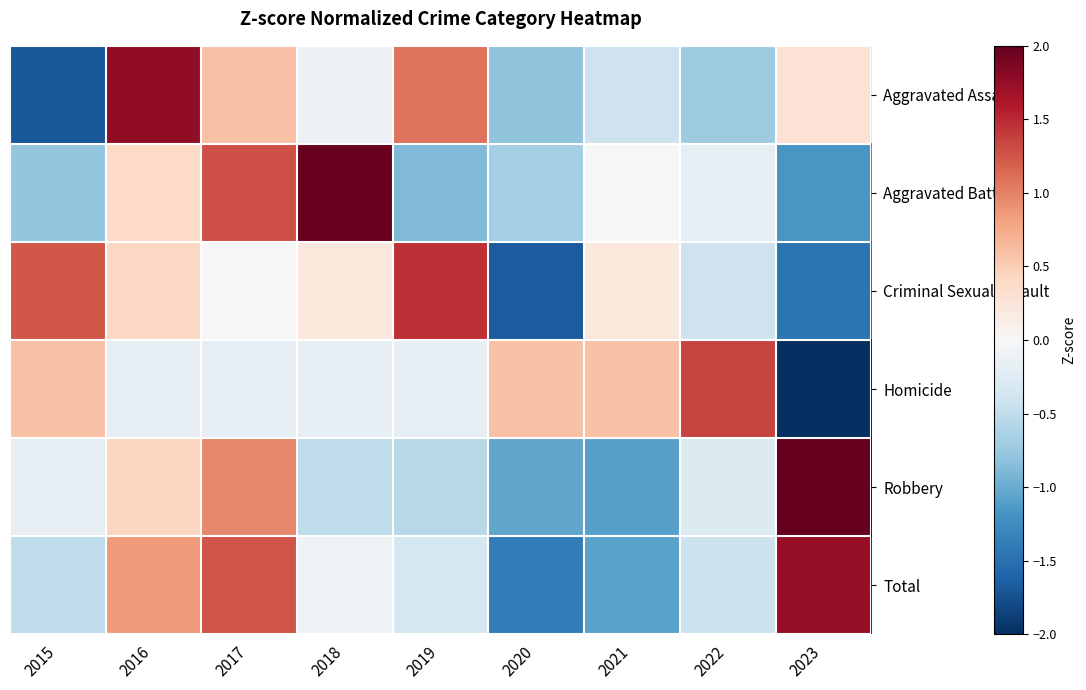

Which series has the largest range (max minus min)?

Homicide